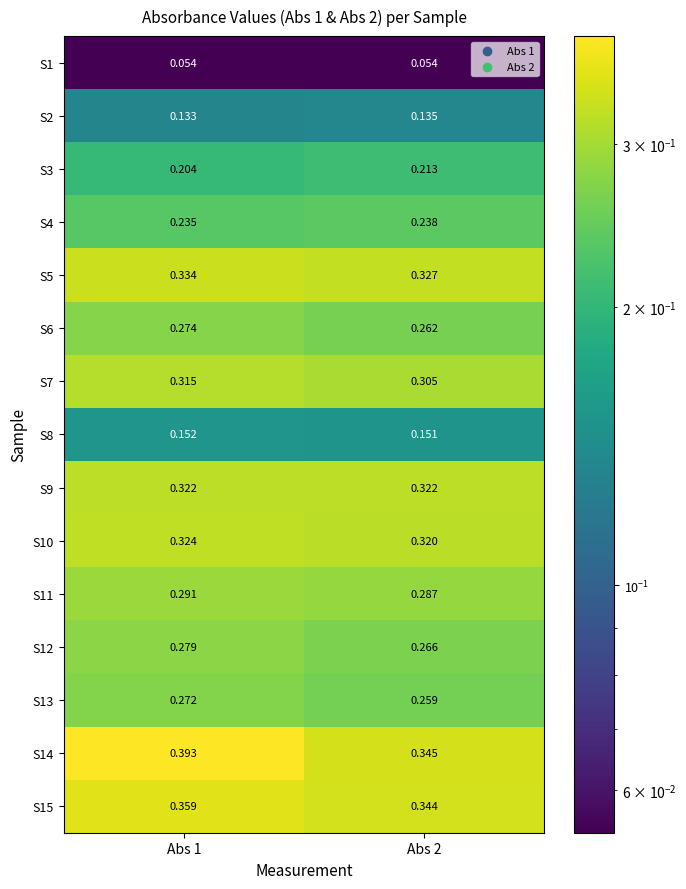

Is the value of S11 at Abs 1 greater than the value of S2 at Abs 1?

Yes